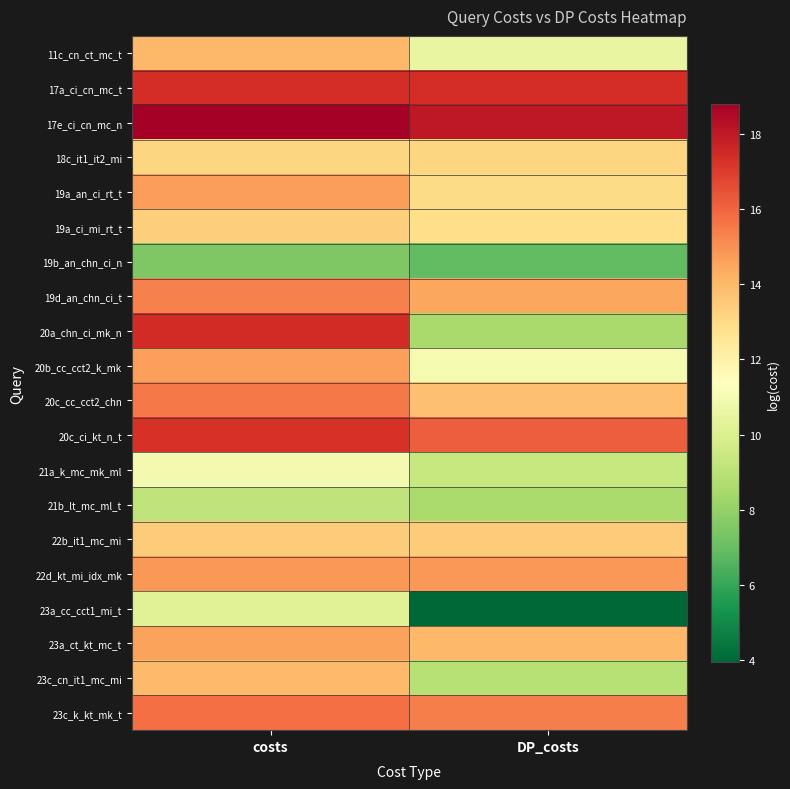

Reading left to right, what are all the values shown in this chart?

11c_cn_ct_mc_t: costs=14.0	DP_costs=10.5
17a_ci_cn_mc_t: costs=17.4	DP_costs=17.4
17e_ci_cn_mc_n: costs=18.8	DP_costs=18.0
18c_it1_it2_mi: costs=13.2	DP_costs=13.2
19a_an_ci_rt_t: costs=14.7	DP_costs=13.0
19a_ci_mi_rt_t: costs=13.4	DP_costs=12.9
19b_an_chn_ci_n: costs=7.5	DP_costs=6.9
19d_an_chn_ci_t: costs=15.3	DP_costs=14.5
20a_chn_ci_mk_n: costs=17.4	DP_costs=8.5
20b_cc_cct2_k_mk: costs=14.7	DP_costs=11.0
20c_cc_cct2_chn: costs=15.5	DP_costs=13.8
20c_ci_kt_n_t: costs=17.3	DP_costs=16.1
21a_k_mc_mk_ml: costs=10.9	DP_costs=9.4
21b_lt_mc_ml_t: costs=9.1	DP_costs=8.6
22b_it1_mc_mi: costs=13.4	DP_costs=13.4
22d_kt_mi_idx_mk: costs=14.8	DP_costs=14.8
23a_cc_cct1_mi_t: costs=10.2	DP_costs=4.0
23a_ct_kt_mc_t: costs=14.6	DP_costs=14.0
23c_cn_it1_mc_mi: costs=14.0	DP_costs=8.9
23c_k_kt_mk_t: costs=15.8	DP_costs=15.4